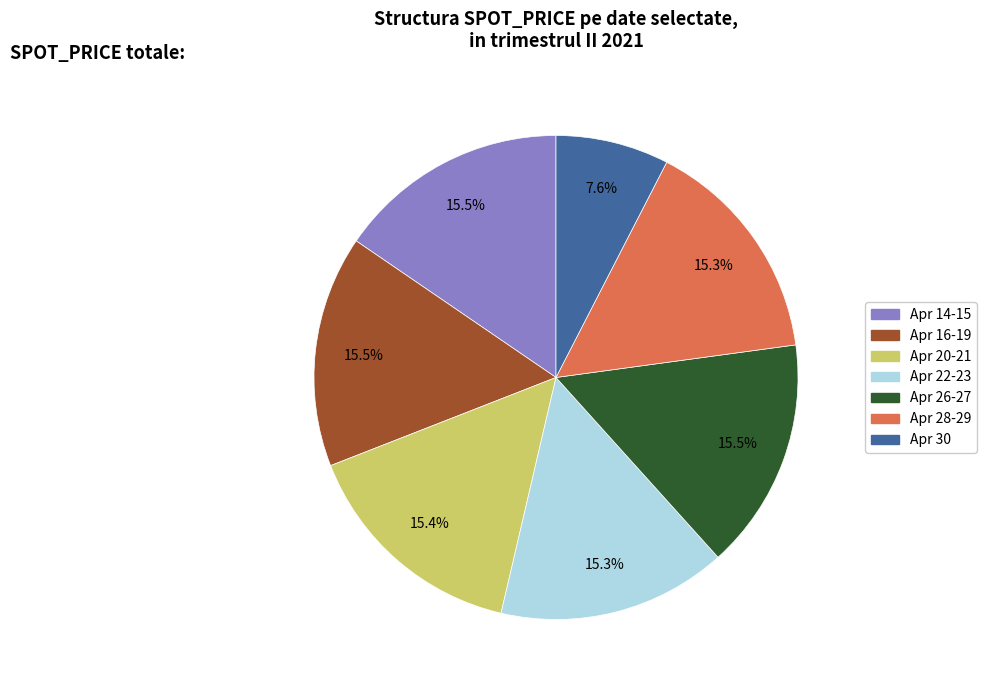

Does any single category account for the majority?

No